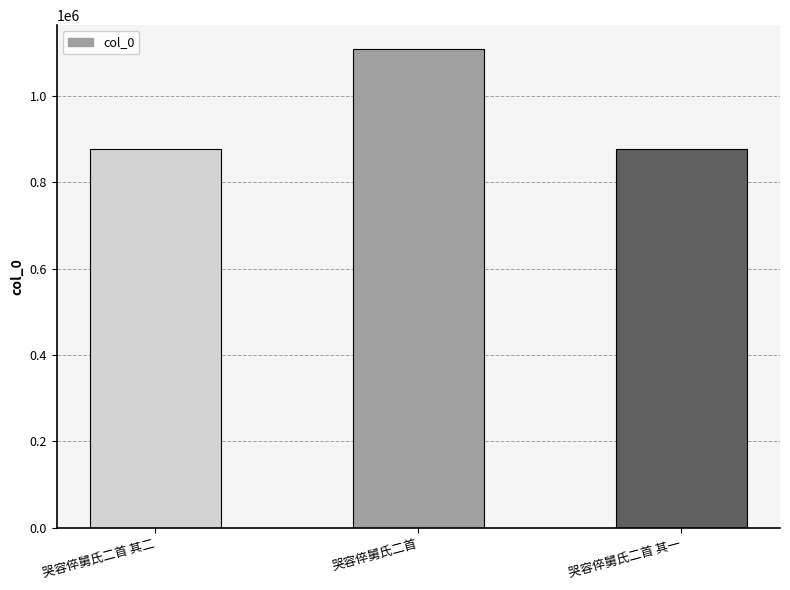

Count the number of data series in this chart.

1